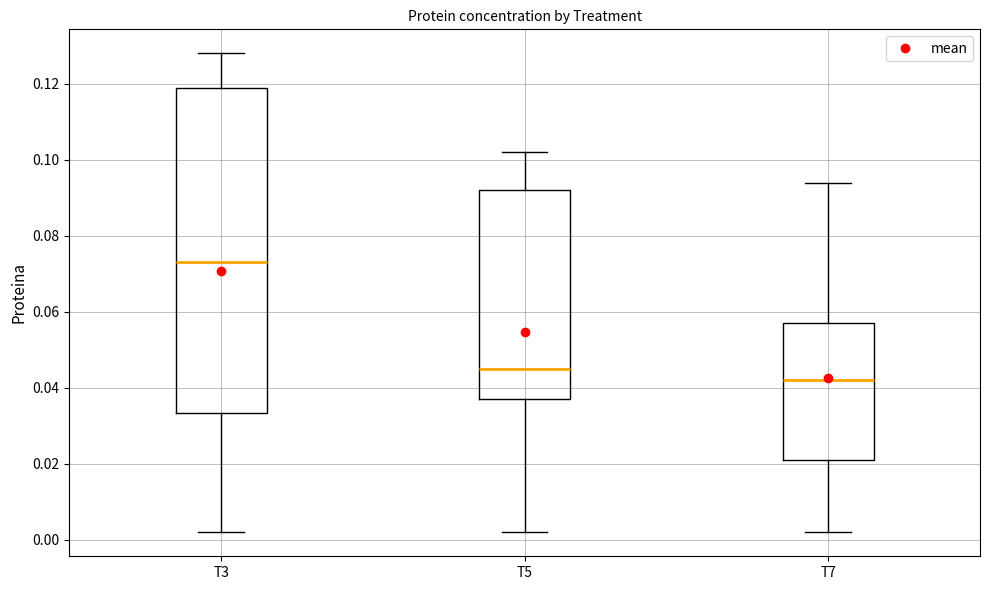

Reading left to right, read every box against the y-axis: the position of its median line, the range the box covers, and the ends of its whiskers. The values are not printed on the chart, so give them approximately, as read against the axis.

T3: median 0.074, box 0.034 to 0.120, whiskers 0.002 to 0.128
T5: median 0.046, box 0.038 to 0.092, whiskers 0.002 to 0.102
T7: median 0.042, box 0.022 to 0.058, whiskers 0.002 to 0.094